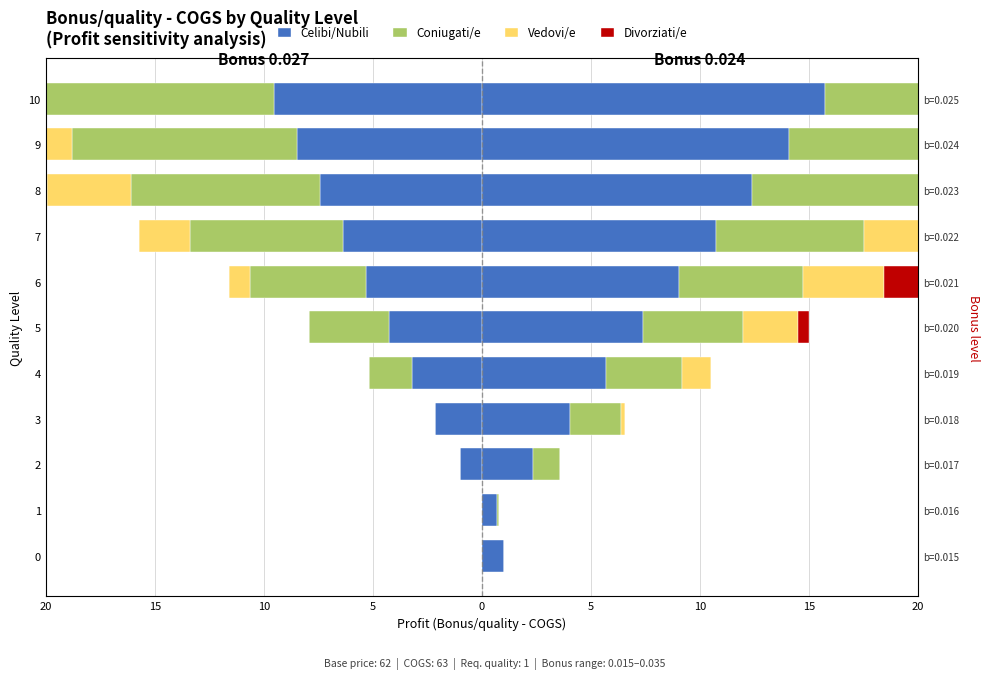

What is the total value across all series at 15?

0.8